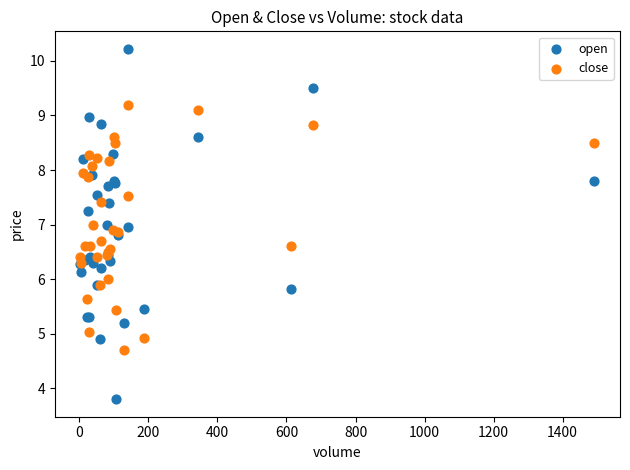

What is the X range (max minus min) for the scatter plot?

1489.0